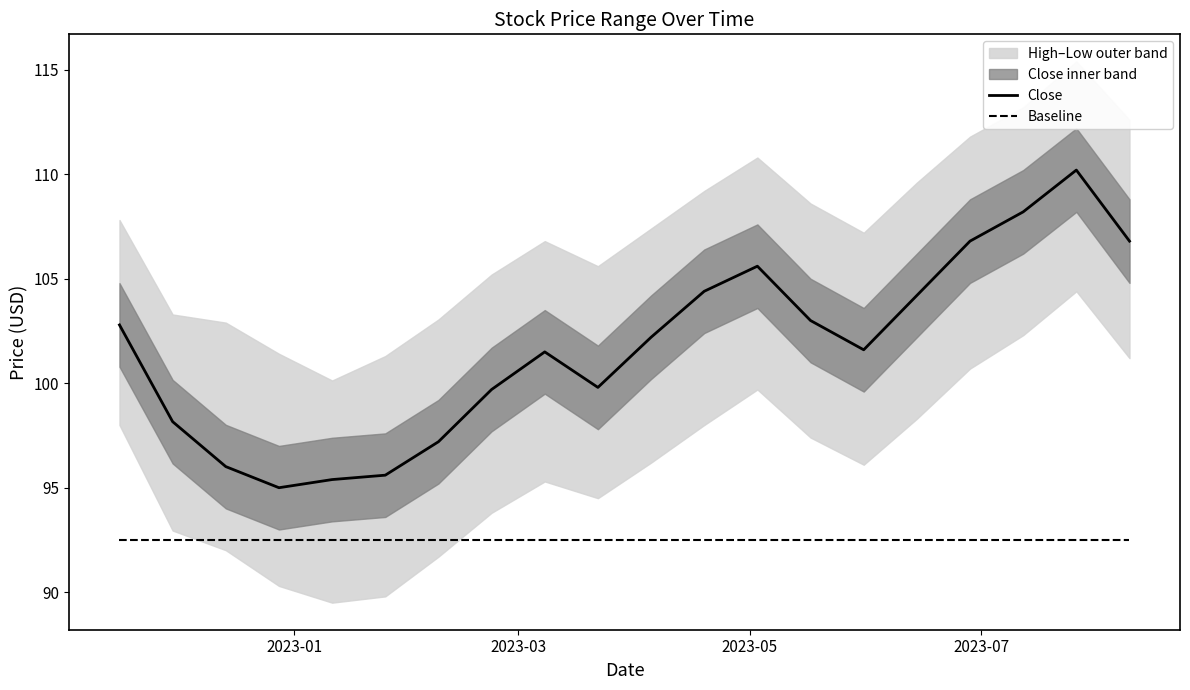

What is the difference between the second highest and second lowest values in the Close series?

12.8